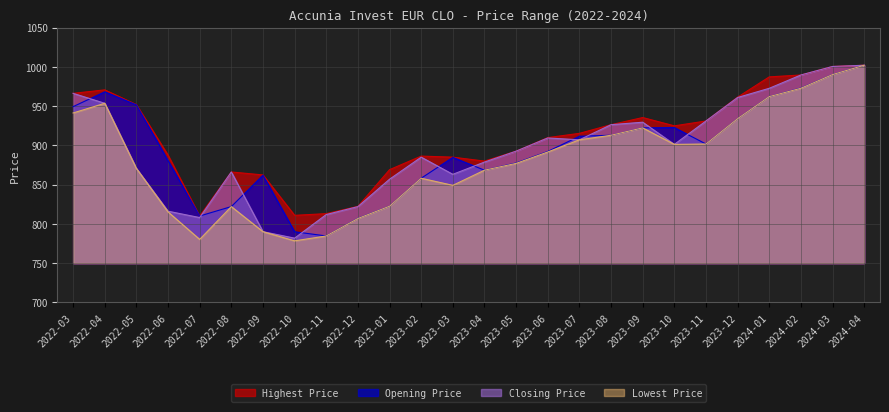

Reading left to right, list all the values displayed in this chart.

Highest Price: 2022-03=966.2	2022-04=970.7	2022-05=951.9	2022-06=887.5	2022-07=810.0	2022-08=866.1	2022-09=862.4	2022-10=810.9	2022-11=813.0	2022-12=822.3	2023-01=869.0	2023-02=886.3	2023-03=885.0	2023-04=880.0	2023-05=892.6	2023-06=909.8	2023-07=915.3	2023-08=926.3	2023-09=935.4	2023-10=924.9	2023-11=931.0	2023-12=961.4	2024-01=987.2	2024-02=989.6	2024-03=1000.5	2024-04=1002.0
Opening Price: 2022-03=949.3	2022-04=968.1	2022-05=951.6	2022-06=880.4	2022-07=810.0	2022-08=822.0	2022-09=862.0	2022-10=790.0	2022-11=784.6	2022-12=807.1	2023-01=822.5	2023-02=858.1	2023-03=884.7	2023-04=868.4	2023-05=877.6	2023-06=892.2	2023-07=911.6	2023-08=912.9	2023-09=922.3	2023-10=922.6	2023-11=901.7	2023-12=934.0	2024-01=962.1	2024-02=973.0	2024-03=990.1	2024-04=1002.0
Closing Price: 2022-03=966.2	2022-04=953.6	2022-05=870.6	2022-06=816.1	2022-07=808.0	2022-08=866.1	2022-09=790.1	2022-10=781.8	2022-11=811.9	2022-12=822.0	2023-01=856.9	2023-02=885.0	2023-03=863.1	2023-04=878.7	2023-05=892.6	2023-06=909.4	2023-07=907.1	2023-08=926.3	2023-09=929.5	2023-10=901.2	2023-11=931.0	2023-12=960.9	2024-01=972.7	2024-02=989.6	2024-03=1000.5	2024-04=1002.0
Lowest Price: 2022-03=941.2	2022-04=953.6	2022-05=870.5	2022-06=815.2	2022-07=780.2	2022-08=822.0	2022-09=790.1	2022-10=778.4	2022-11=784.6	2022-12=806.9	2023-01=822.5	2023-02=858.1	2023-03=849.1	2023-04=868.4	2023-05=877.0	2023-06=891.6	2023-07=907.1	2023-08=912.9	2023-09=922.3	2023-10=901.2	2023-11=901.7	2023-12=934.0	2024-01=962.1	2024-02=972.7	2024-03=990.1	2024-04=1002.0